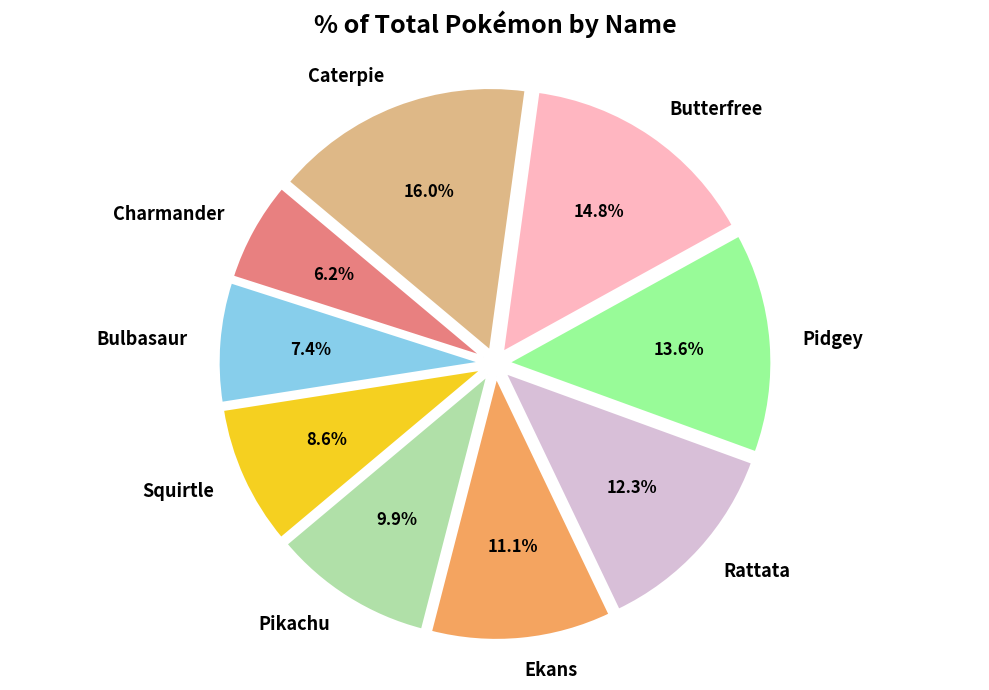

How many slices are in this pie chart?

9